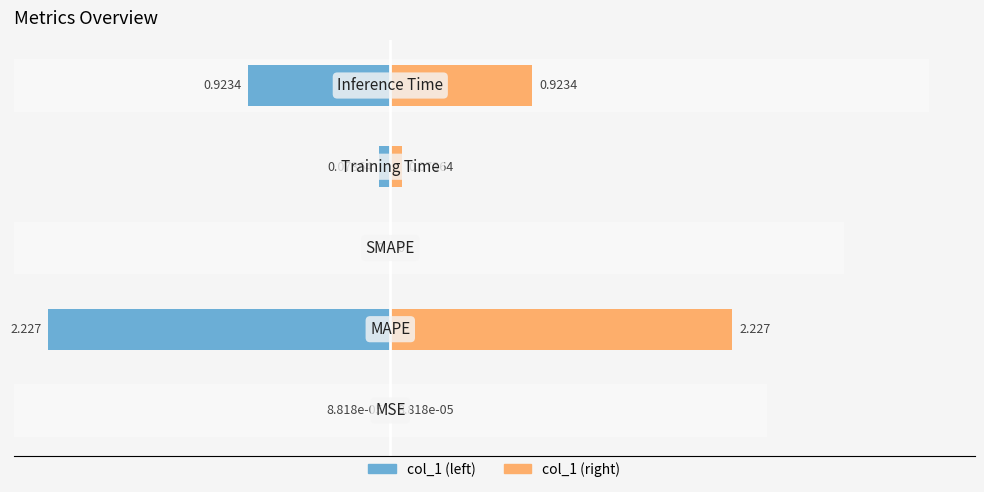

What is the difference between the maximum and minimum values in the col_1 (right) series?

2.2